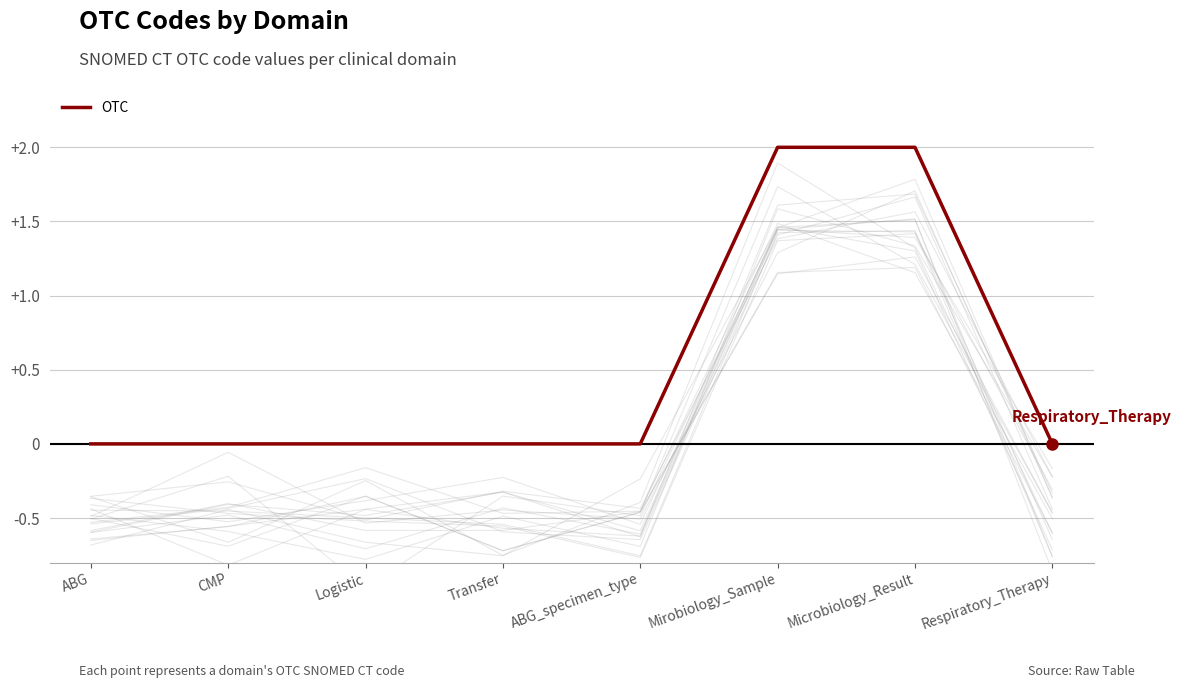

What is the difference between the maximum and second lowest values?

2.0